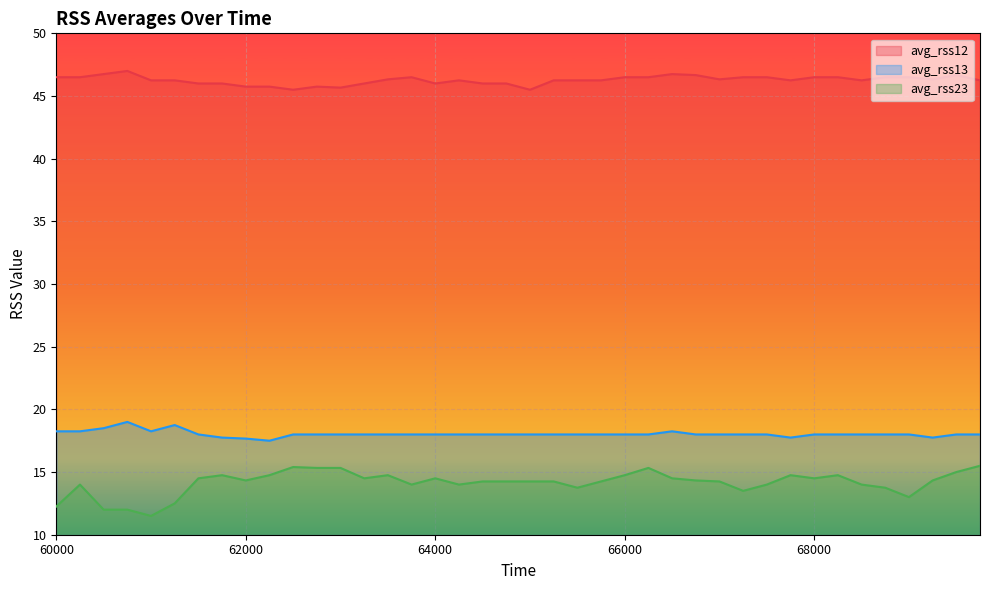

Which series has the largest range (max minus min)?

avg_rss23